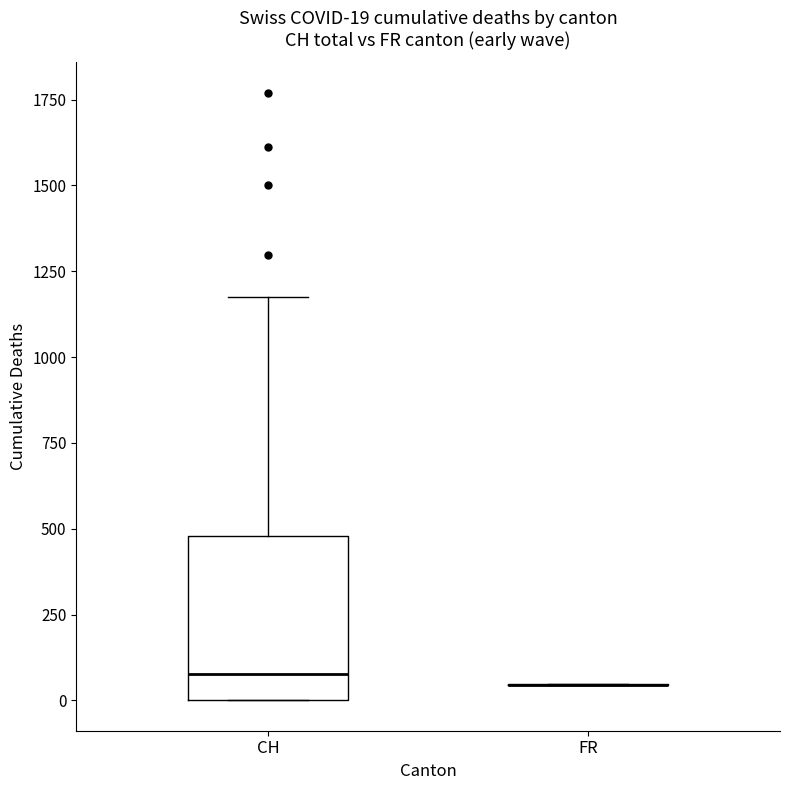

Comparing the boxes themselves (not the whiskers), which one is the tallest?

CH